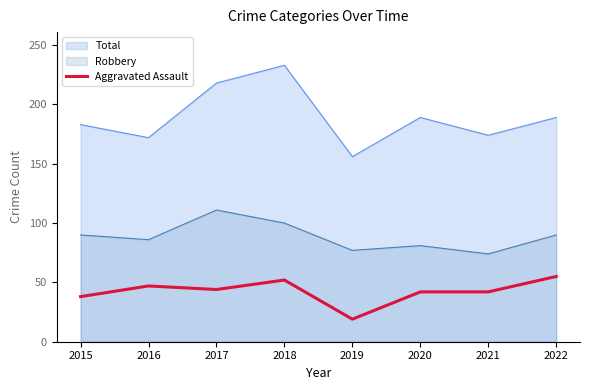

What is the difference between the second highest and minimum values in the Robbery series?

26